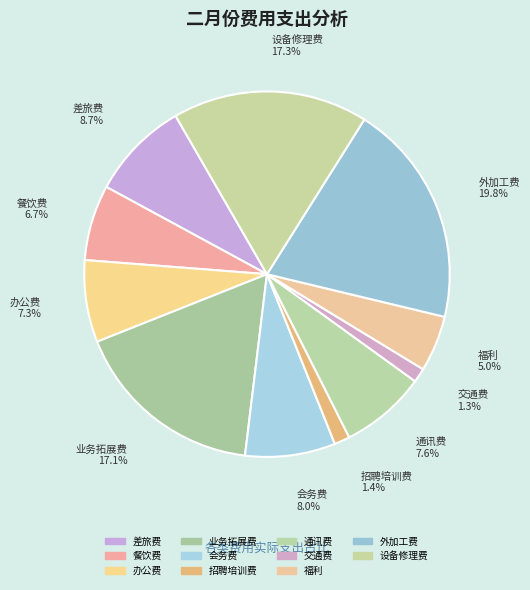

What portion of the pie excludes 办公费?

92.7%